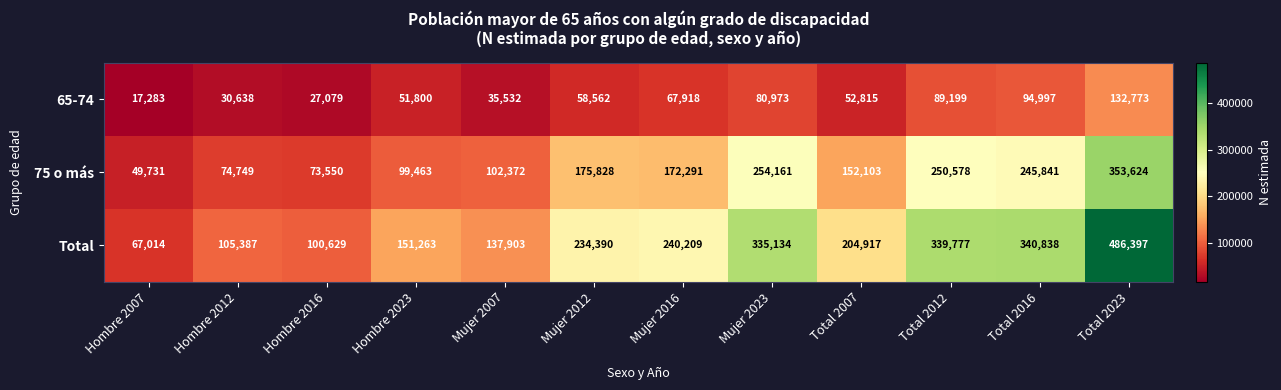

Is it true that 65-74 equals 92971 at Mujer 2016?

False